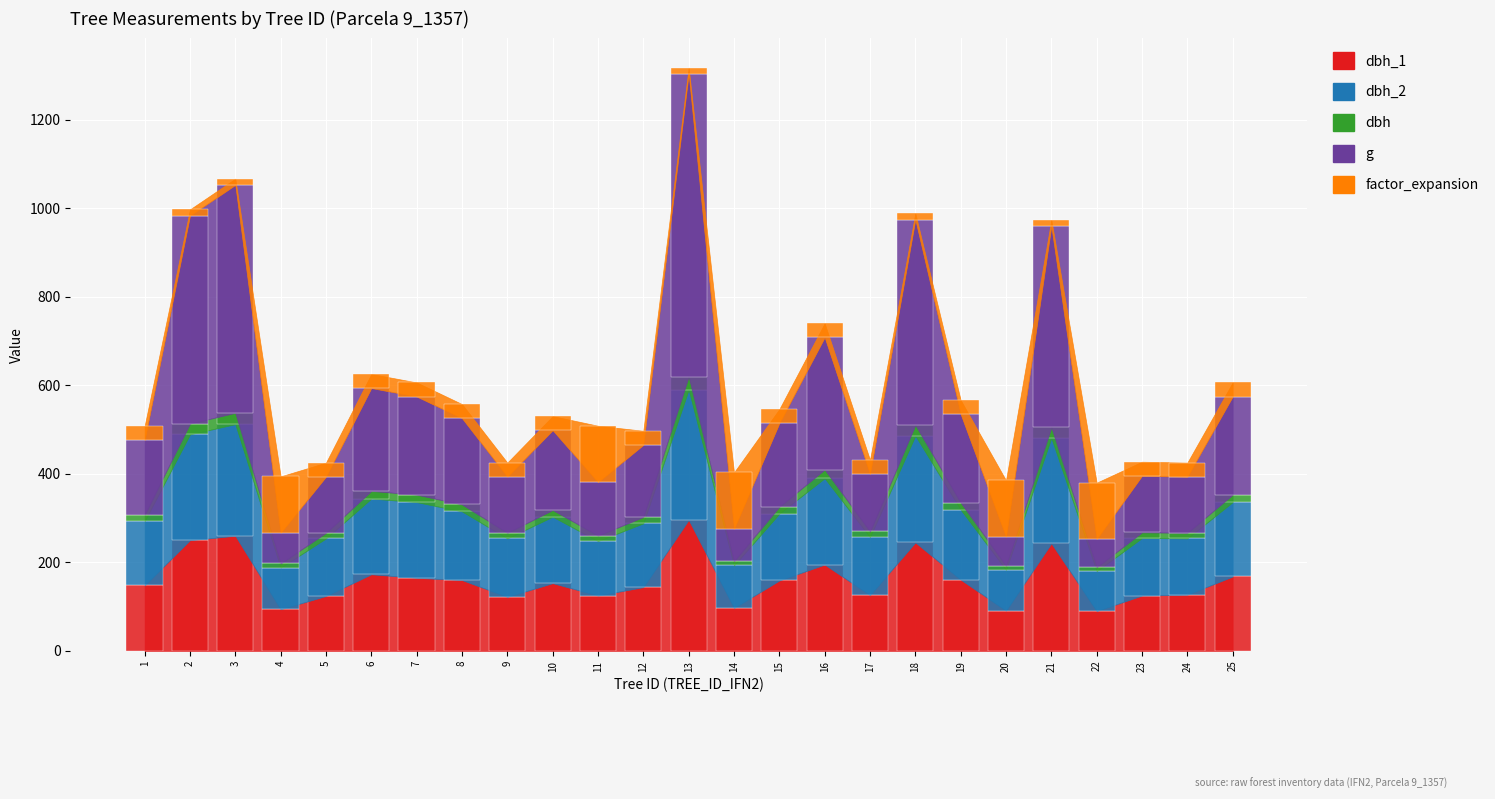

At which label is dbh_2 closest to 192?

16